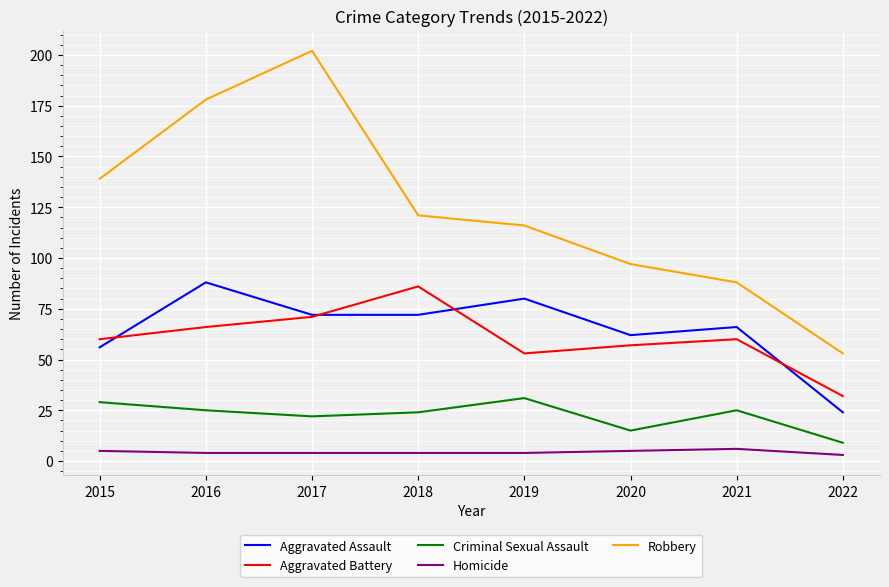

Which series has the largest range (max minus min)?

Robbery